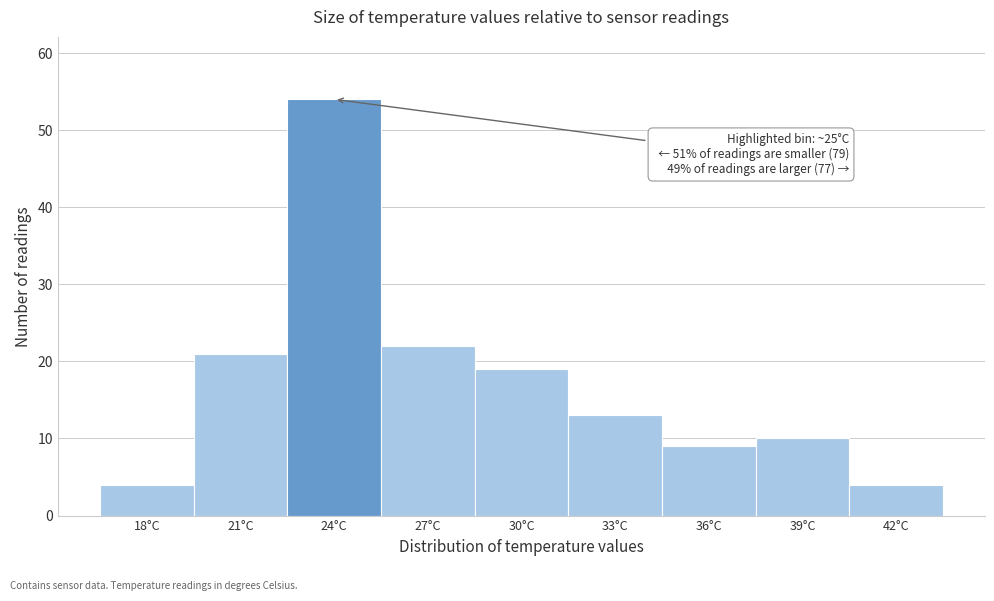

Reading left to right, what are all the values shown in this chart?

18°C=4	21°C=21	24°C=54	27°C=22	30°C=19	33°C=13	36°C=9	39°C=10	42°C=4